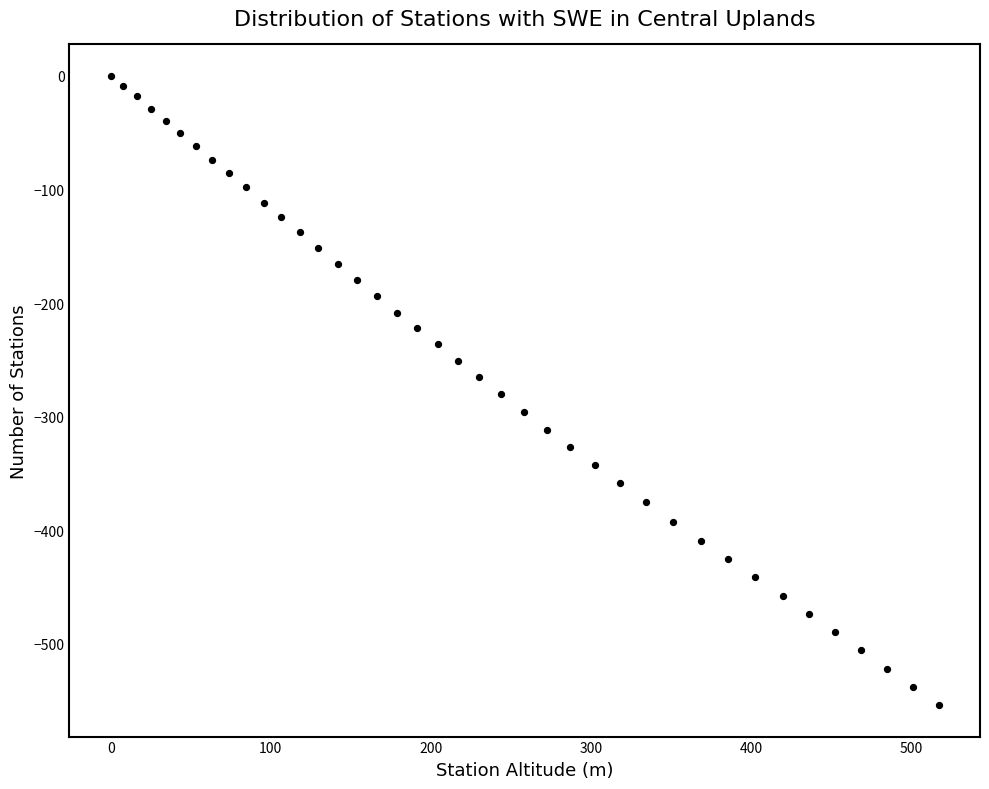

What is the range of X values (max minus min)?

517.2